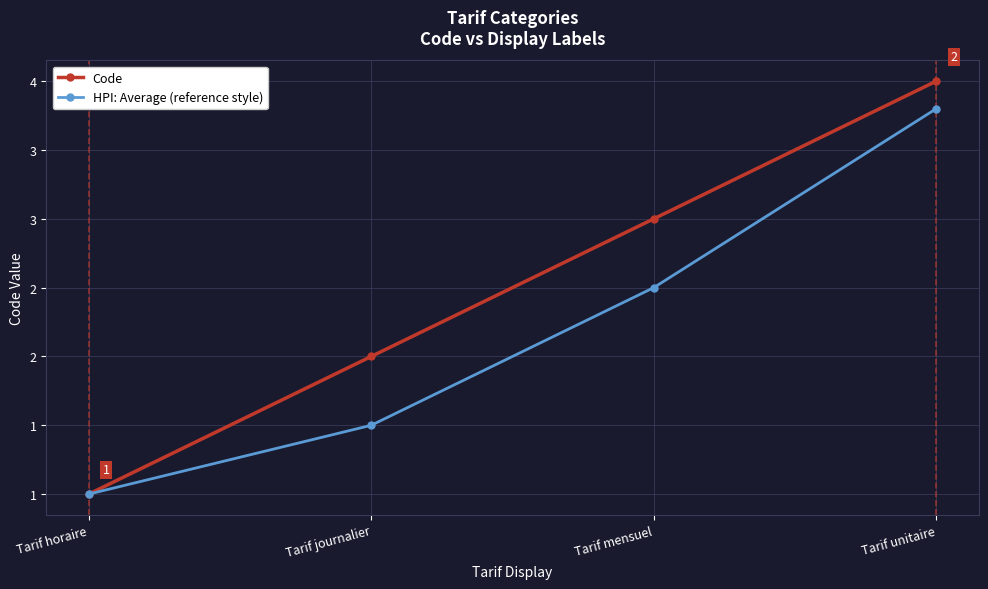

Does the chart have visible grid lines?

Yes